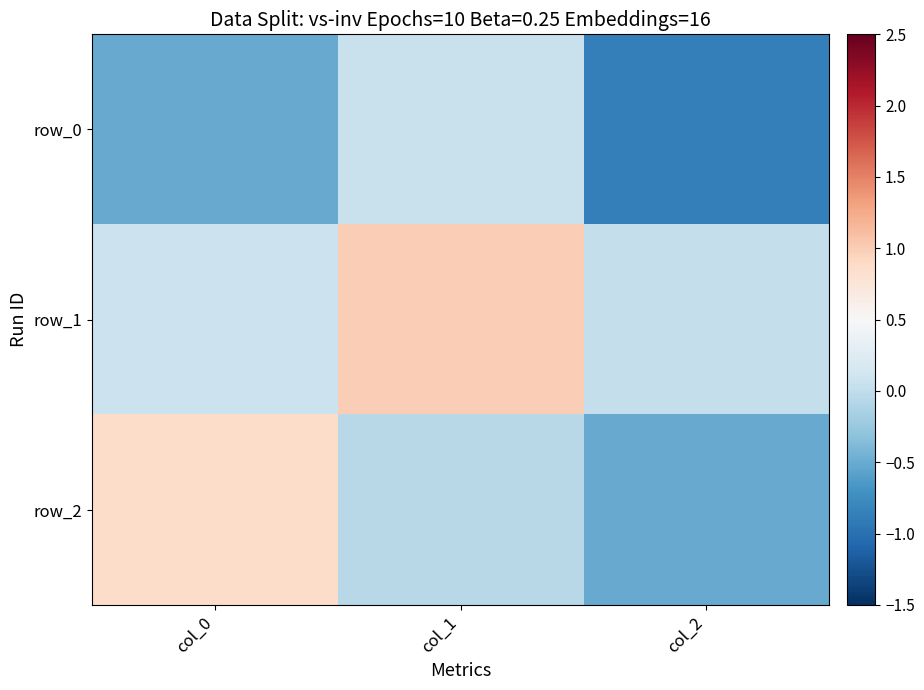

What is the total value across all series at col_1?

1.0